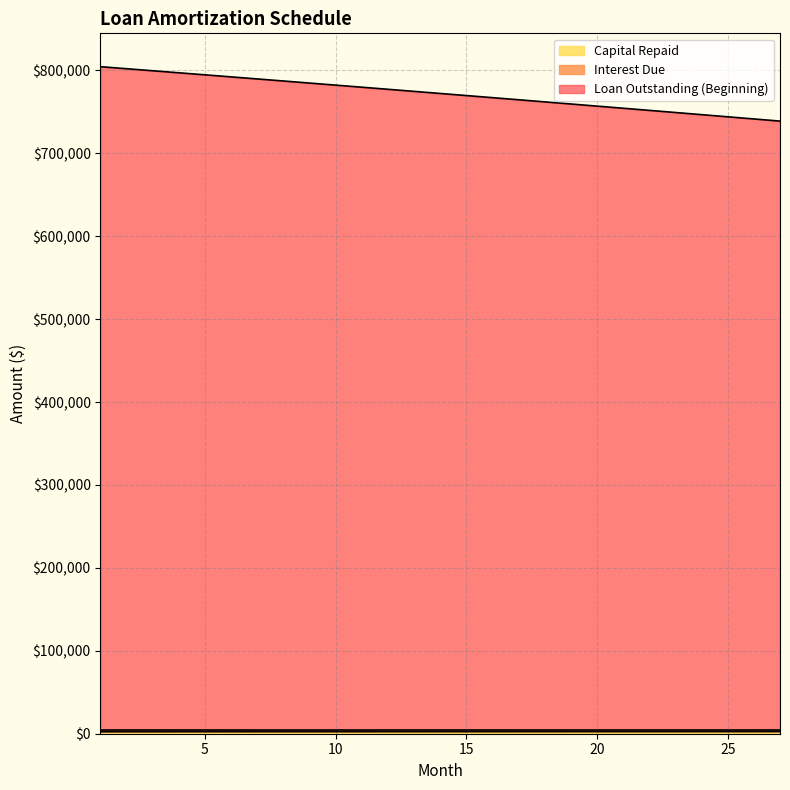

True or false: Loan Outstanding (Beginning) and Interest Due cross at least once.

False